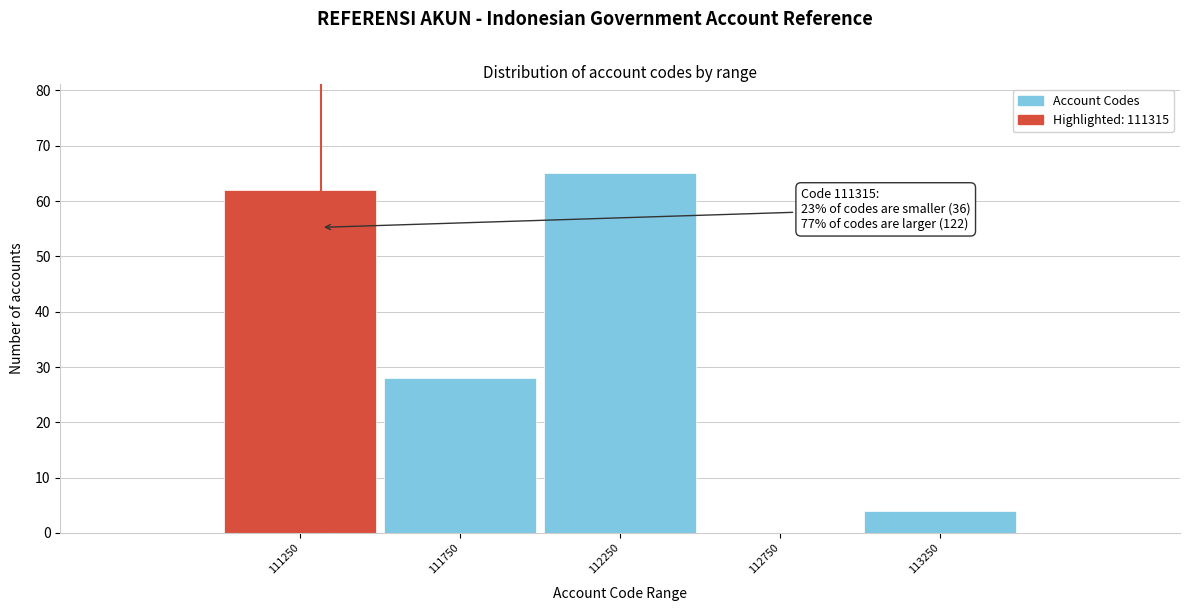

Which range on the x-axis has the tallest bar?

112000 to 112500